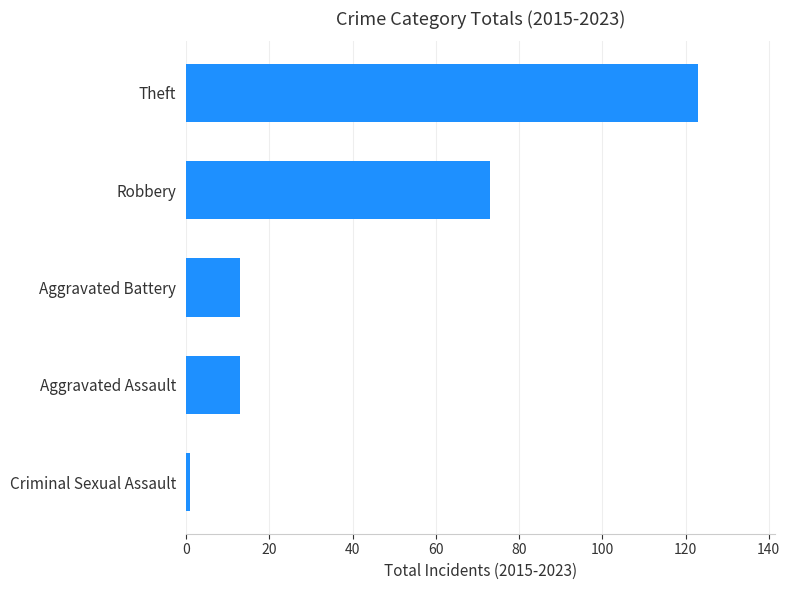

What is the difference between the second highest and minimum values?

72